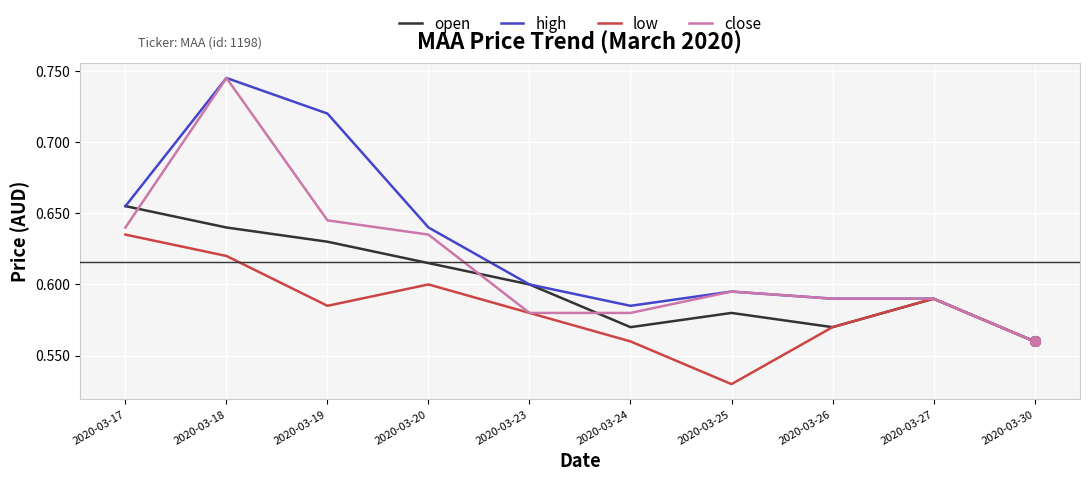

List the series in order of their overall mean, highest first.

high, close, open, low